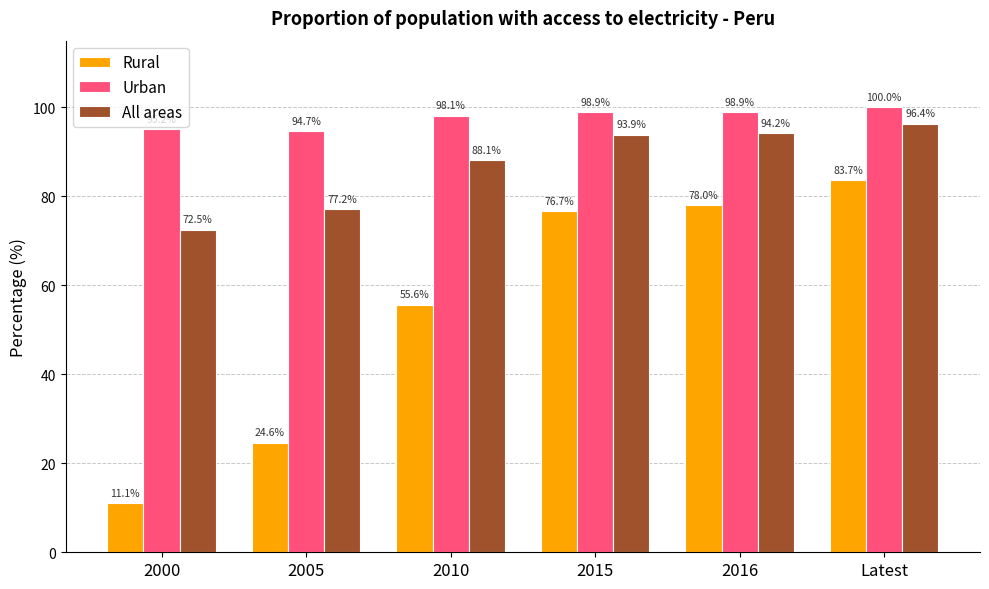

What is the lowest value of the Urban series?

94.7